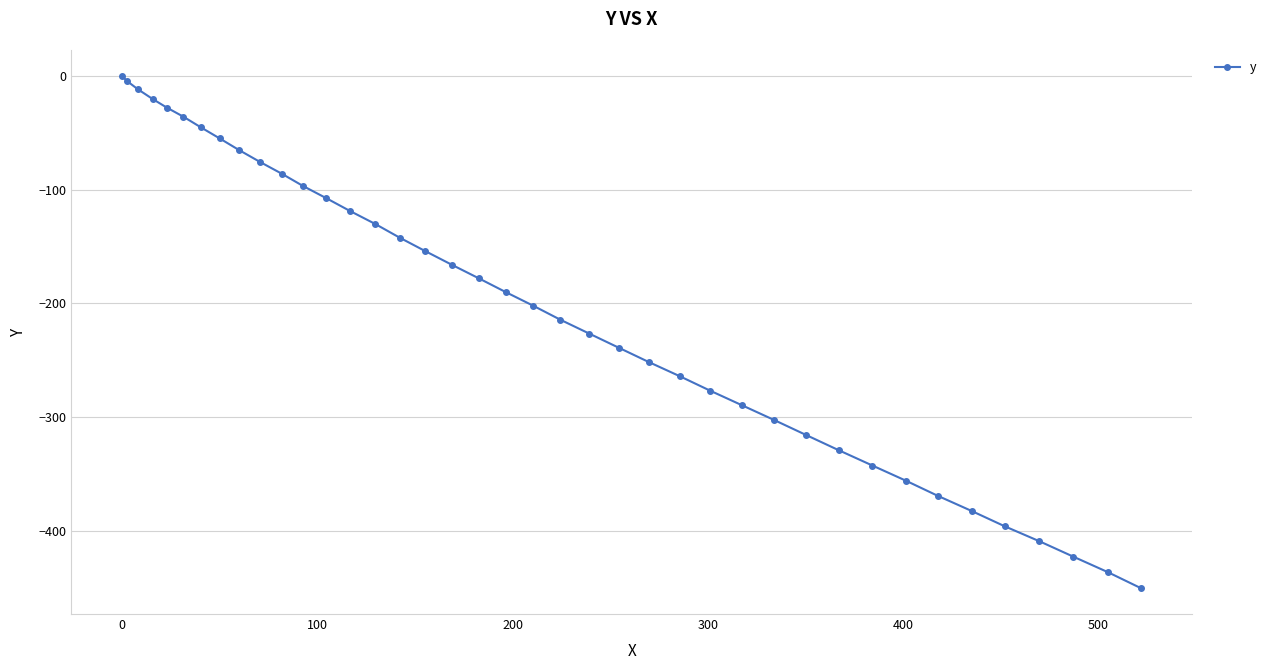

What is the smallest value displayed?

-450.3